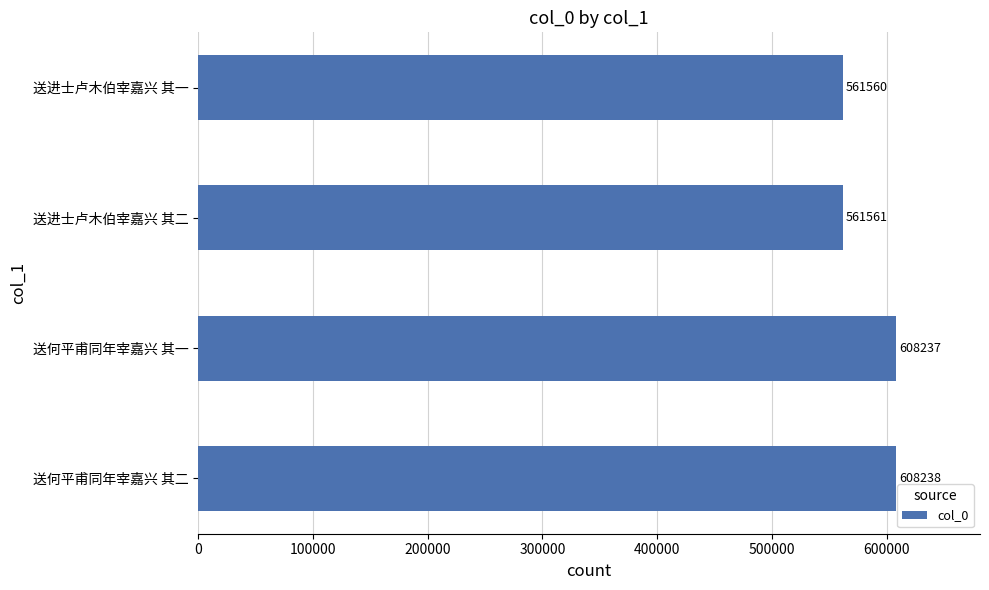

How many data points are less than 608237?

2